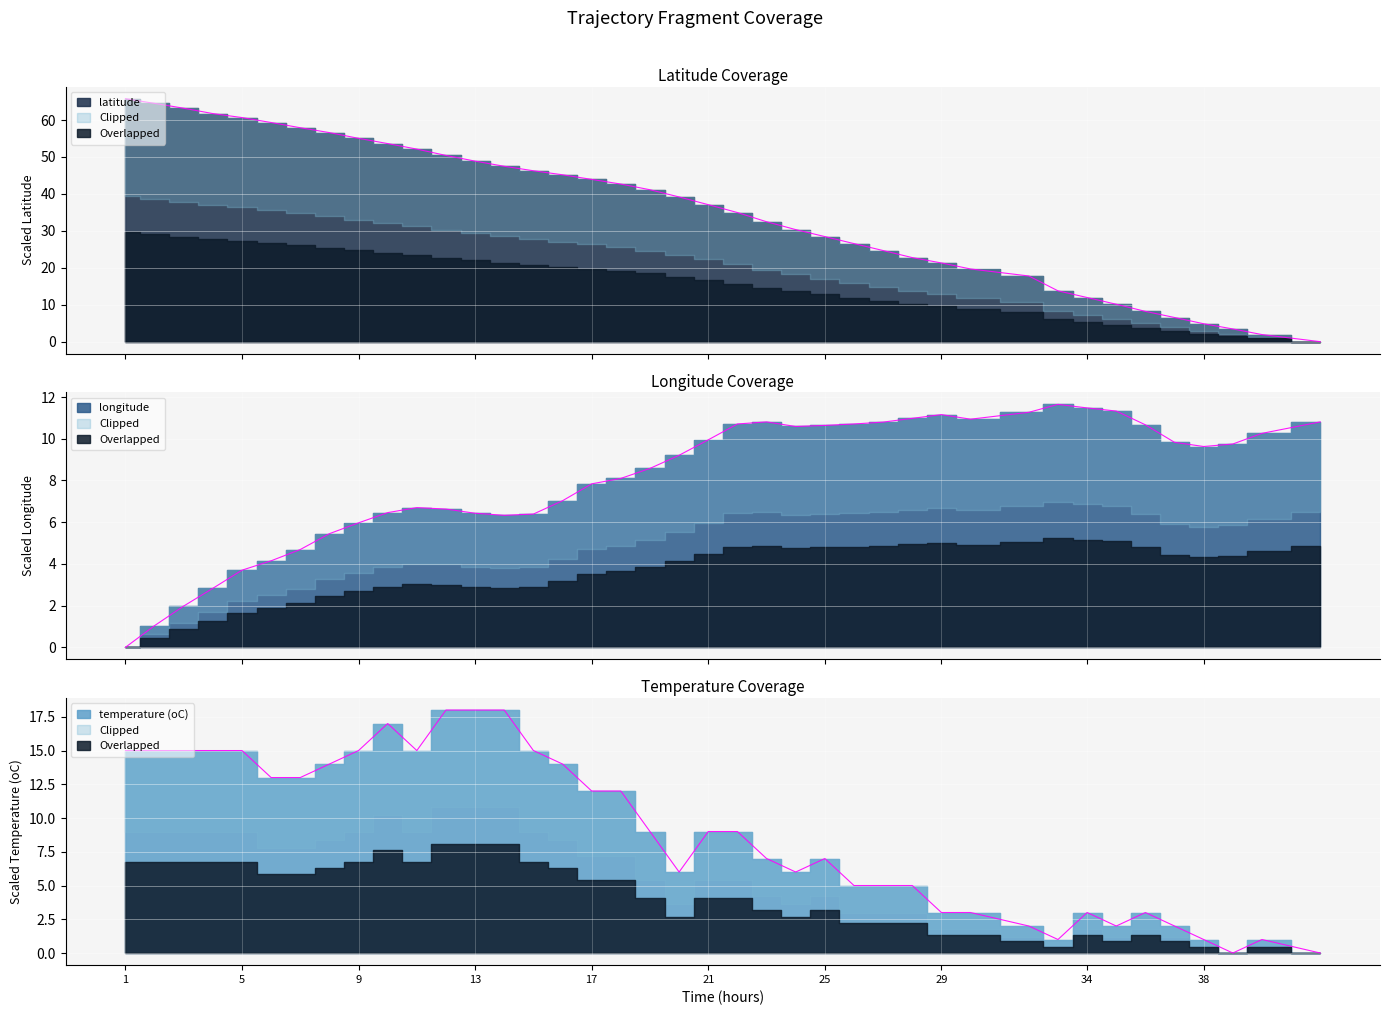

What is the sum of all latitude values?

1412.6